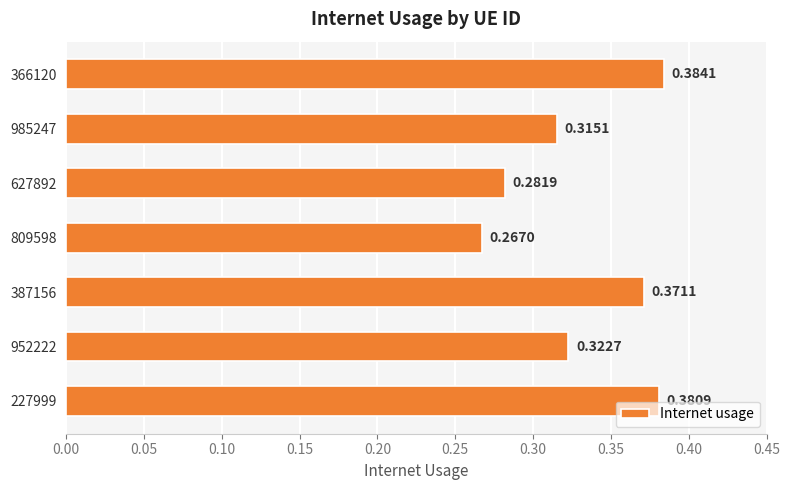

Which category has the lowest value across all series?

809598